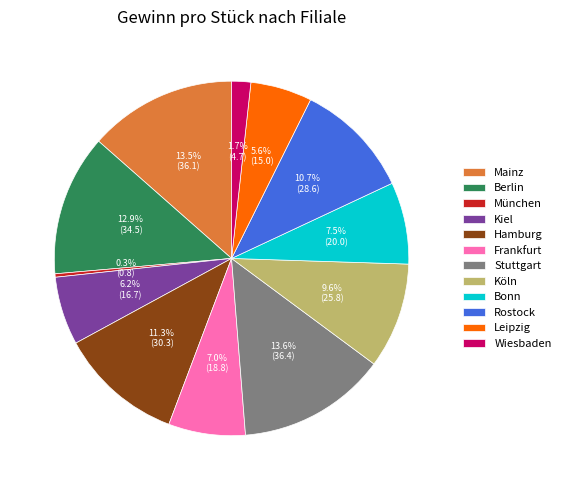

Approximately how many times larger is the value at Bonn compared to Leipzig?

1.3